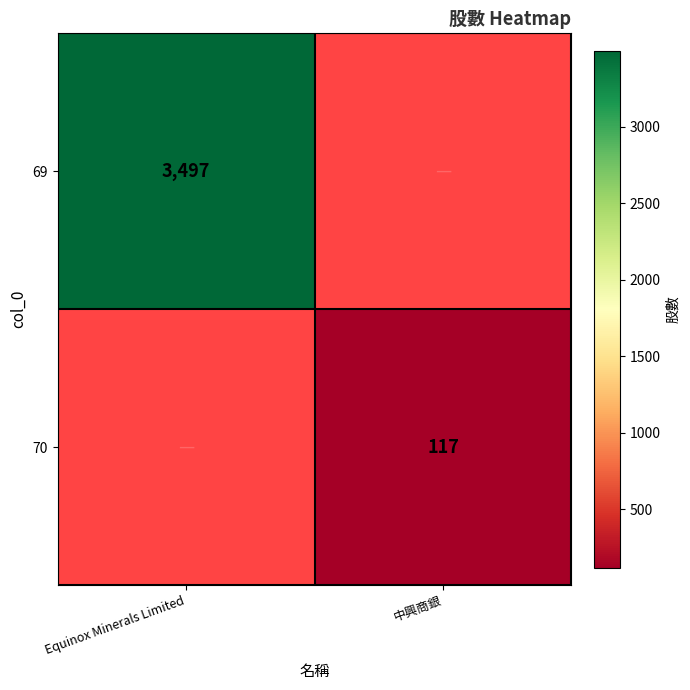

The value of 69 at Equinox Minerals Limited is 3497. True or false?

True